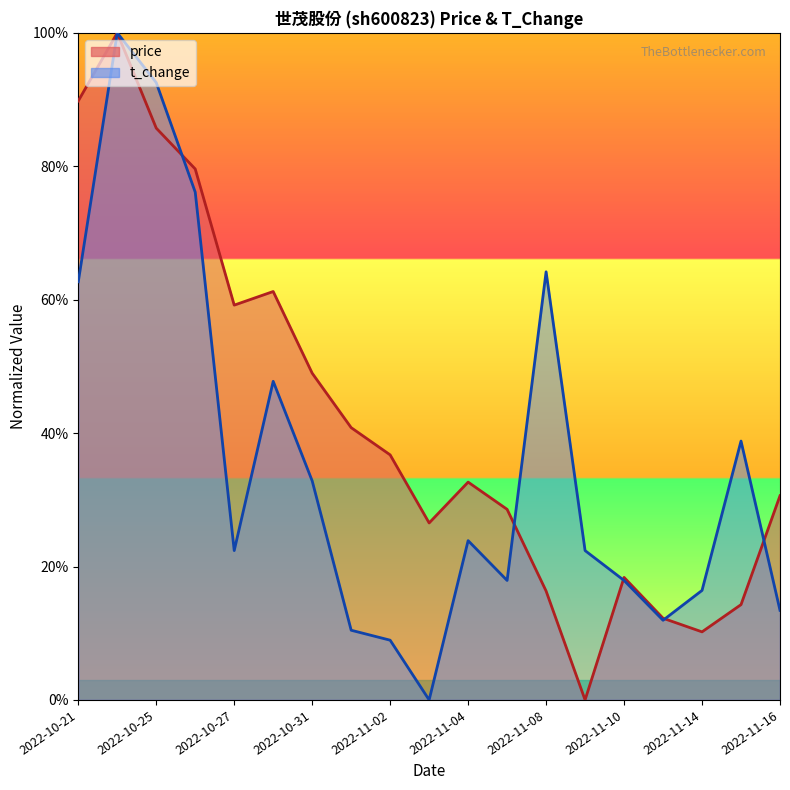

Which series ends up on top after the final intersection of t_change and price?

price